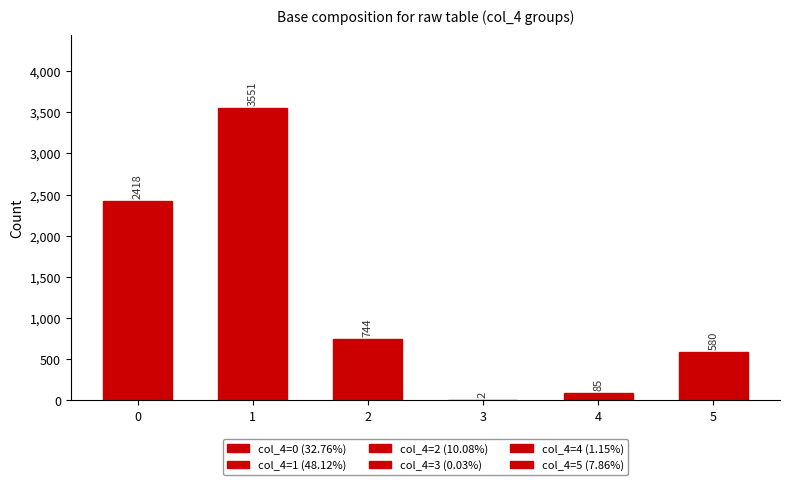

What is the change in value from 1 to 5?

-2971